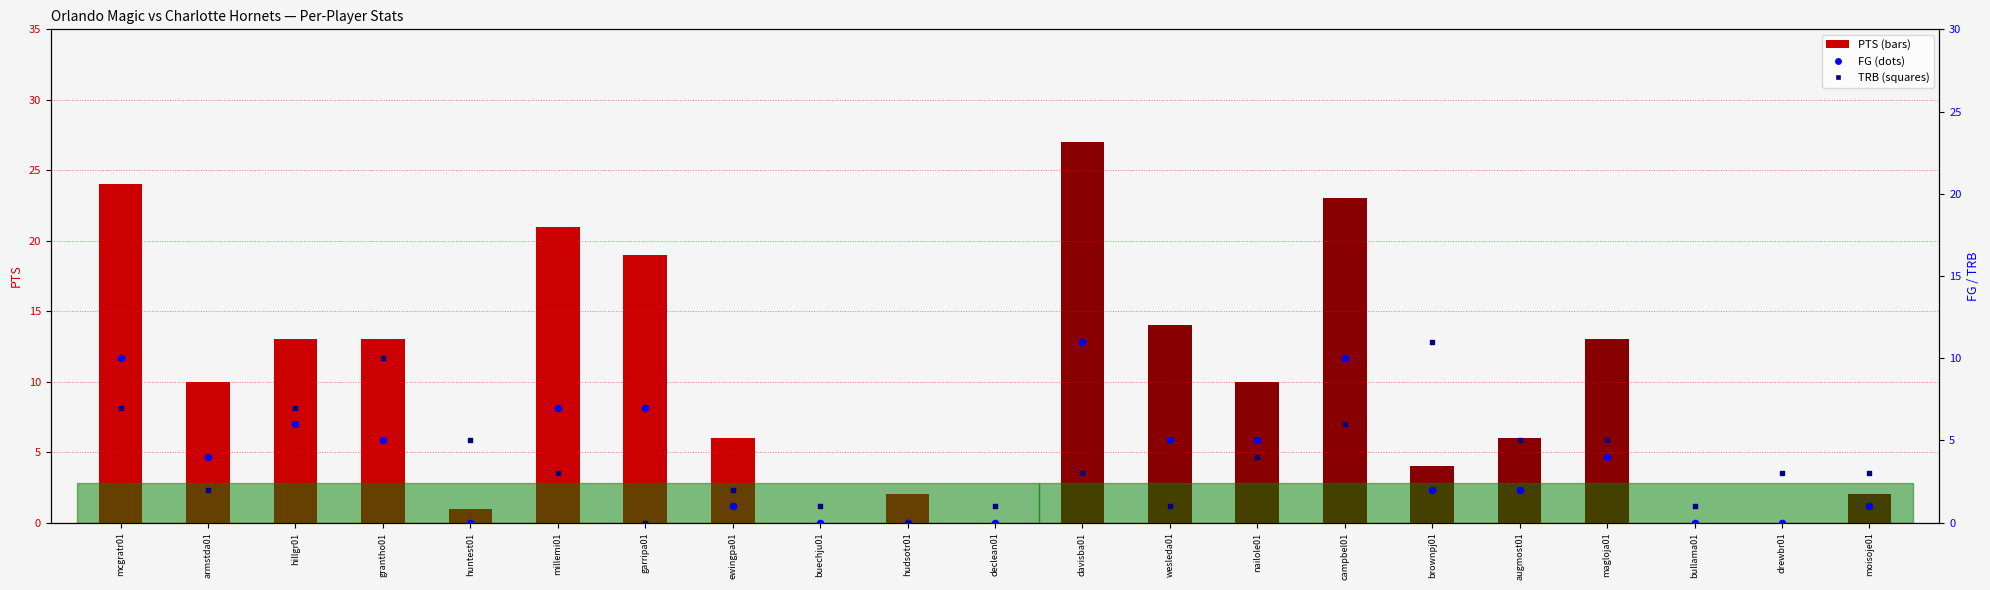

Is the value of TRB at drewbr01 greater than the value of FG at hillgr01?

No